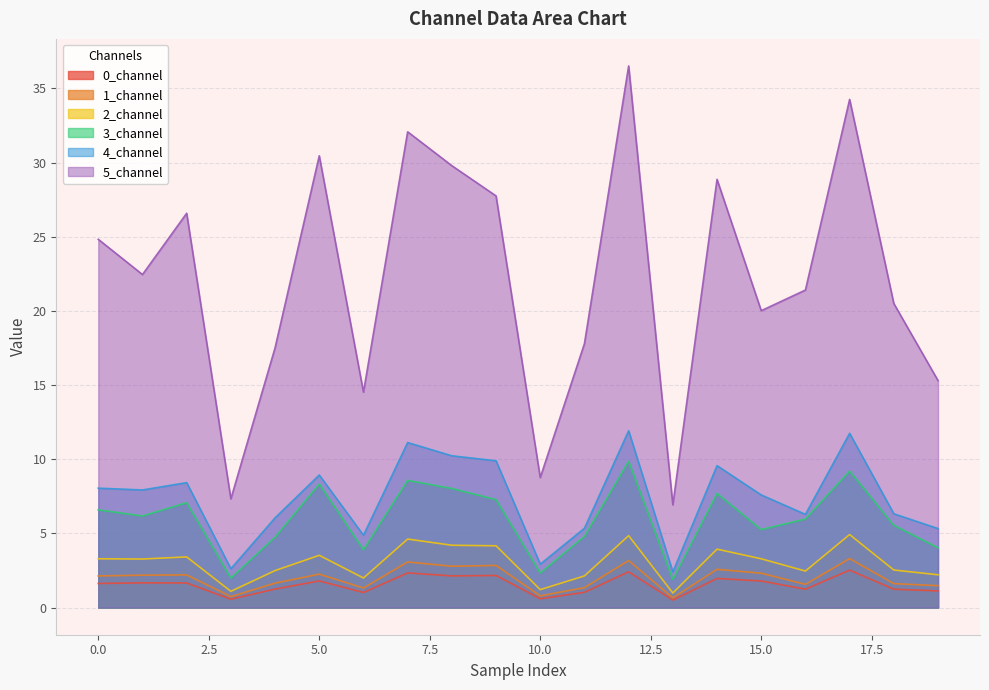

Rank the categories by 4_channel value from highest to lowest.

12, 17, 7, 8, 9, 14, 5, 2, 0, 1, 15, 18, 16, 4, 11, 19, 6, 10, 3, 13